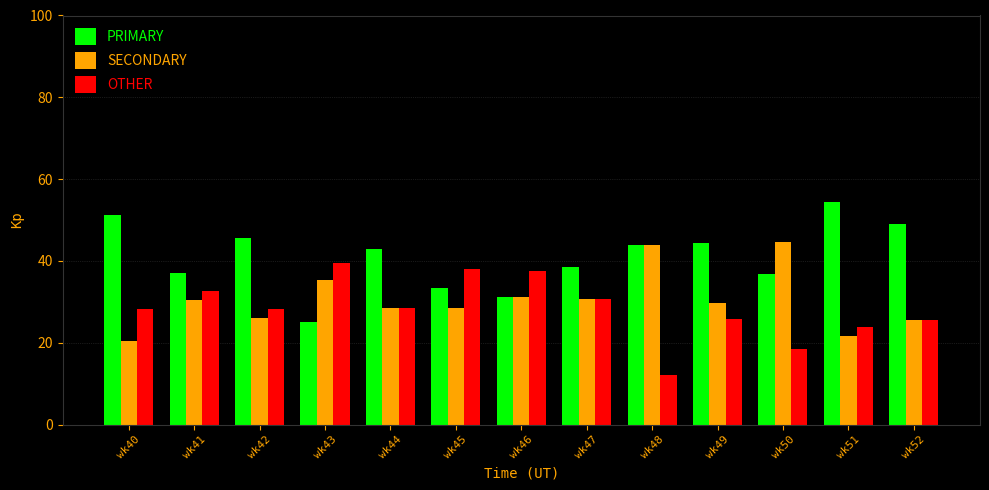

At wk49, list the series in order from largest to smallest.

PRIMARY, SECONDARY, OTHER